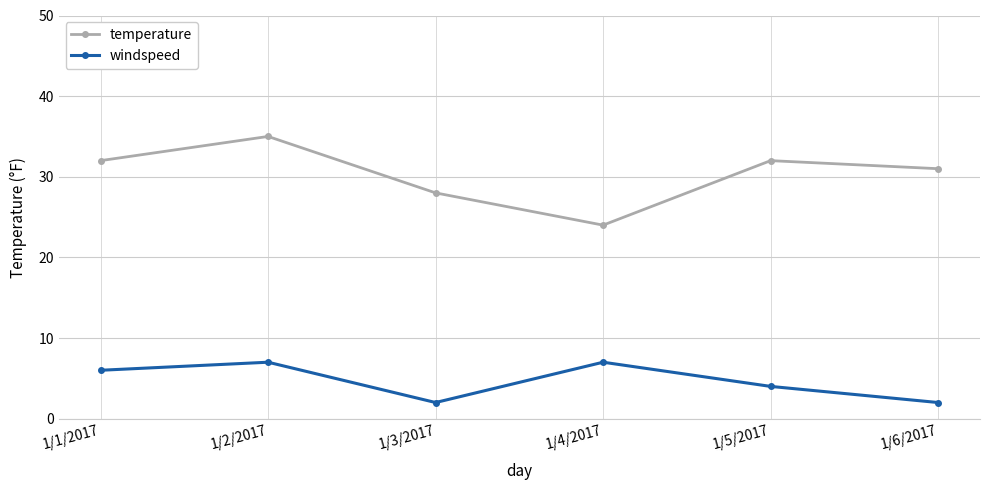

Is this an area chart (filled region under the line)?

No